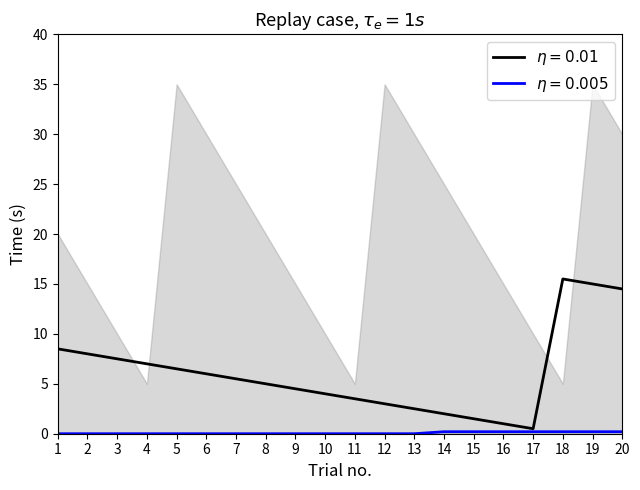

At which category is the sum across all series the highest?

19